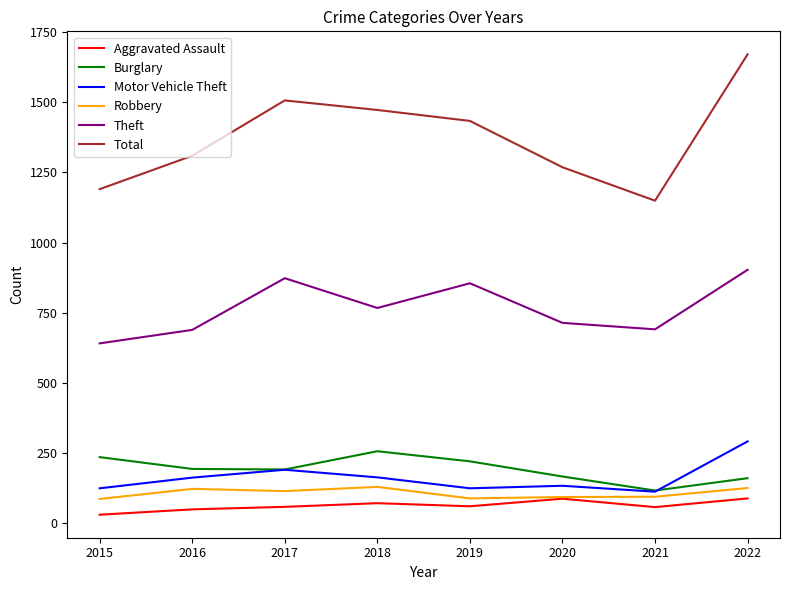

True or false: Burglary has more than 2 interior local peaks.

False